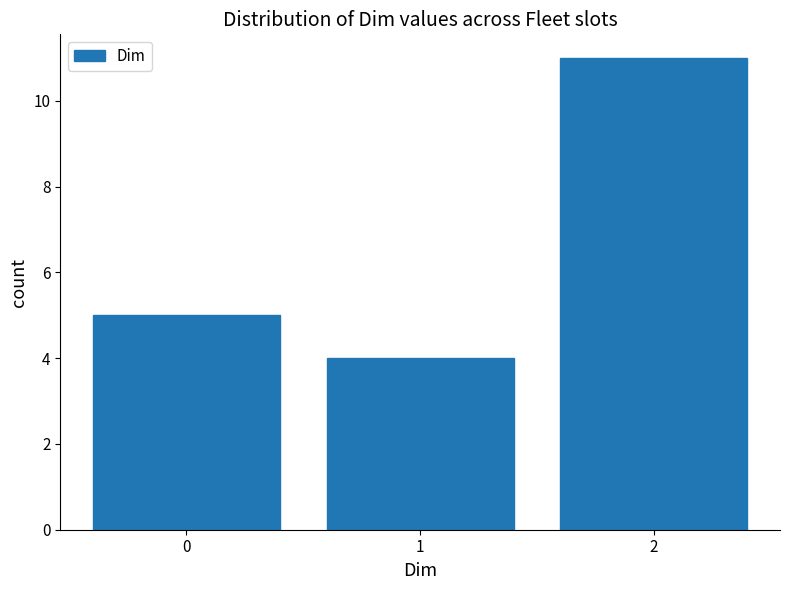

Reading left to right, transcribe all the data shown in this chart.

5	4	11